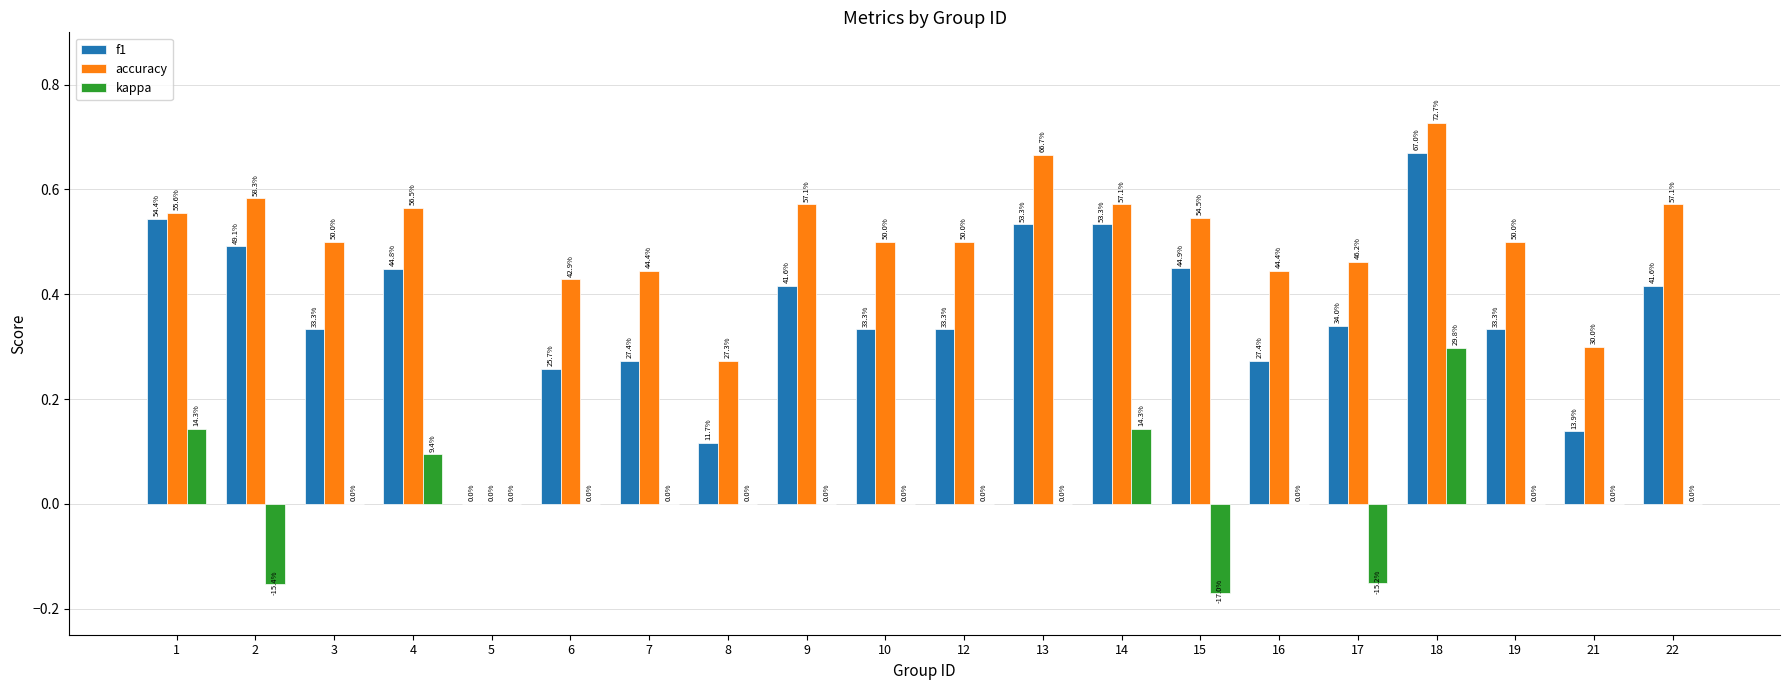

What are all the series names shown in the legend?

f1, accuracy, kappa